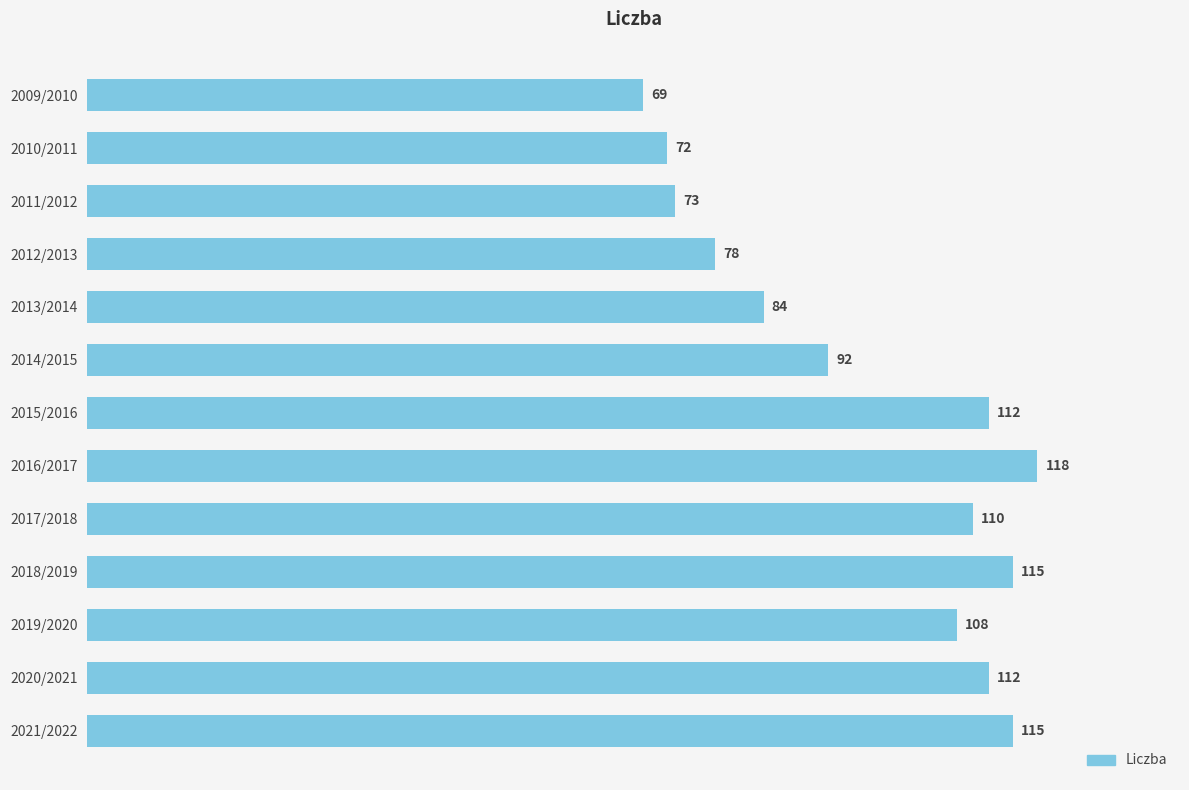

How many values are below 108?

6